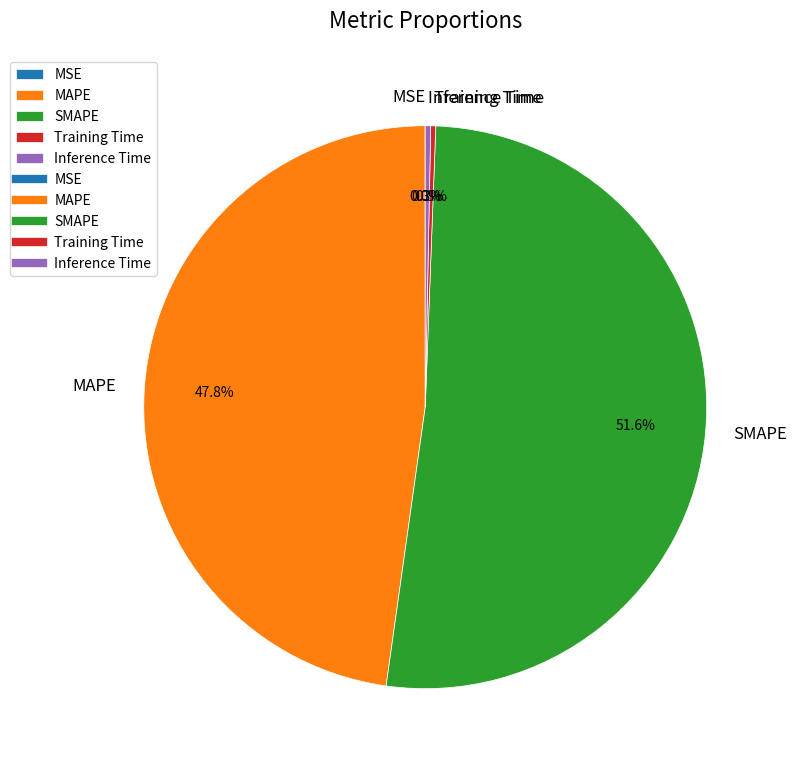

To the nearest percent, what is the average slice percentage?

20%